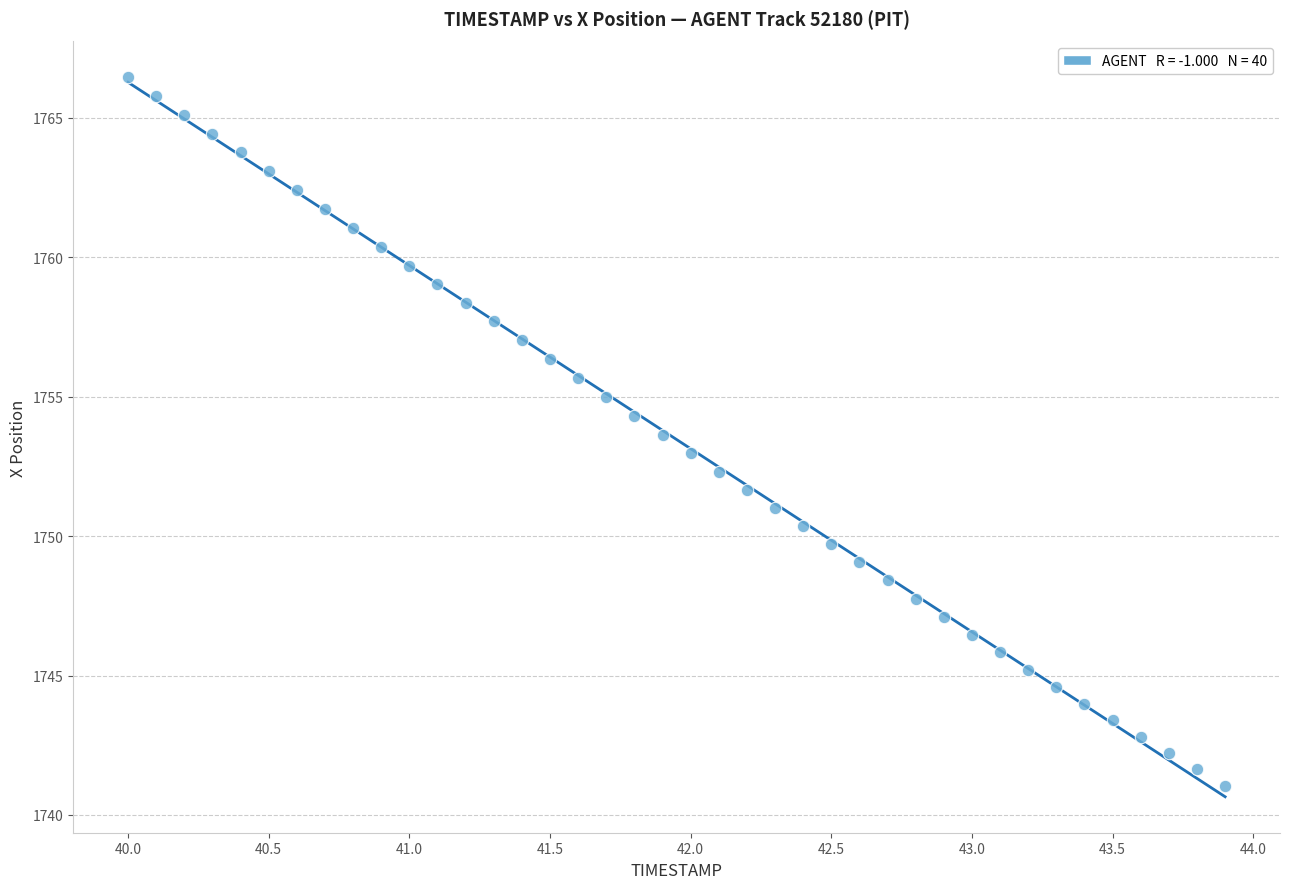

What is the range of Y values (max minus min)?

25.4